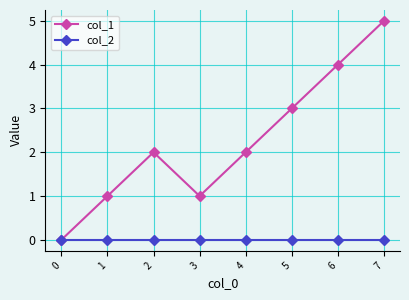

Which series has the largest range (max minus min)?

col_1